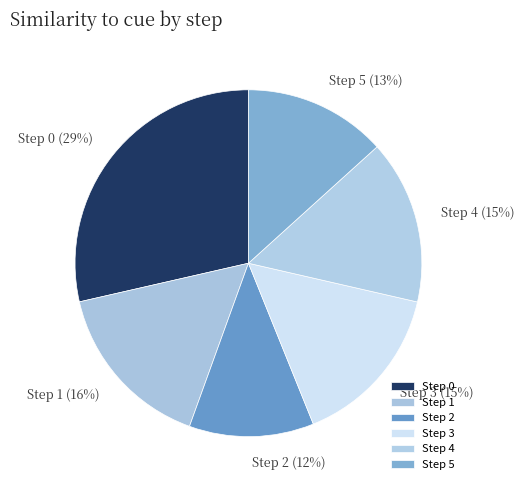

Between Step 1 and Step 4, which is larger?

Step 1